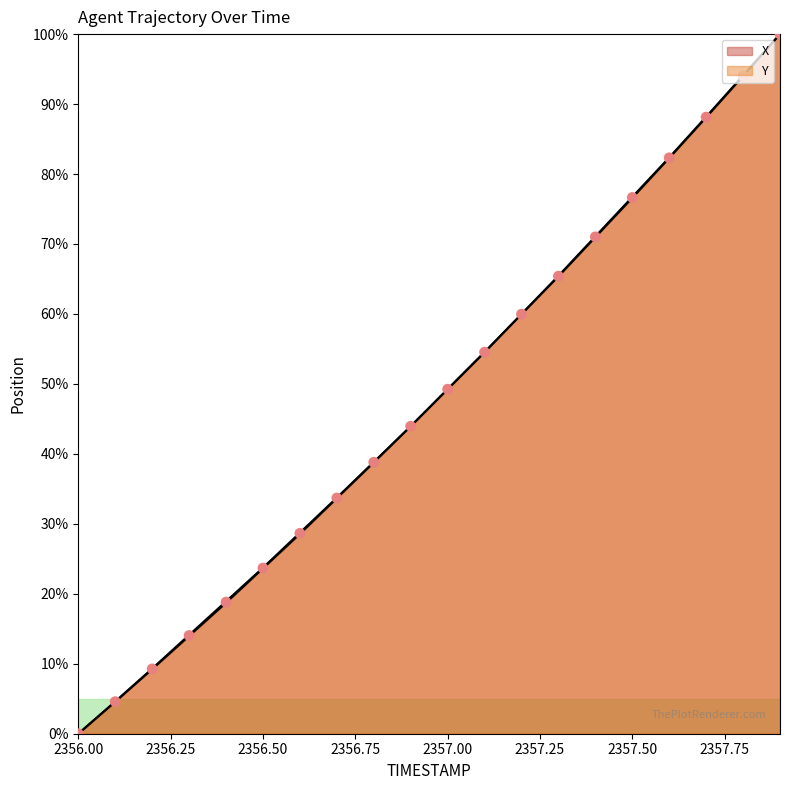

Which series contains the highest Y value?

X